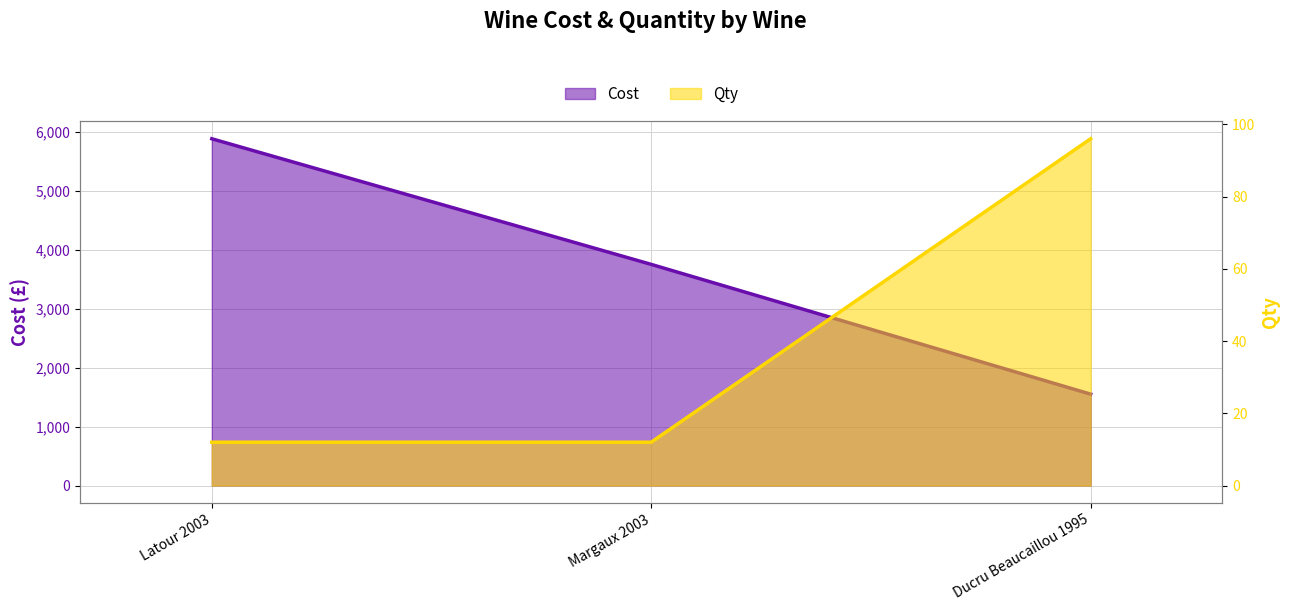

At how many categories does at least one series exceed 4699?

1